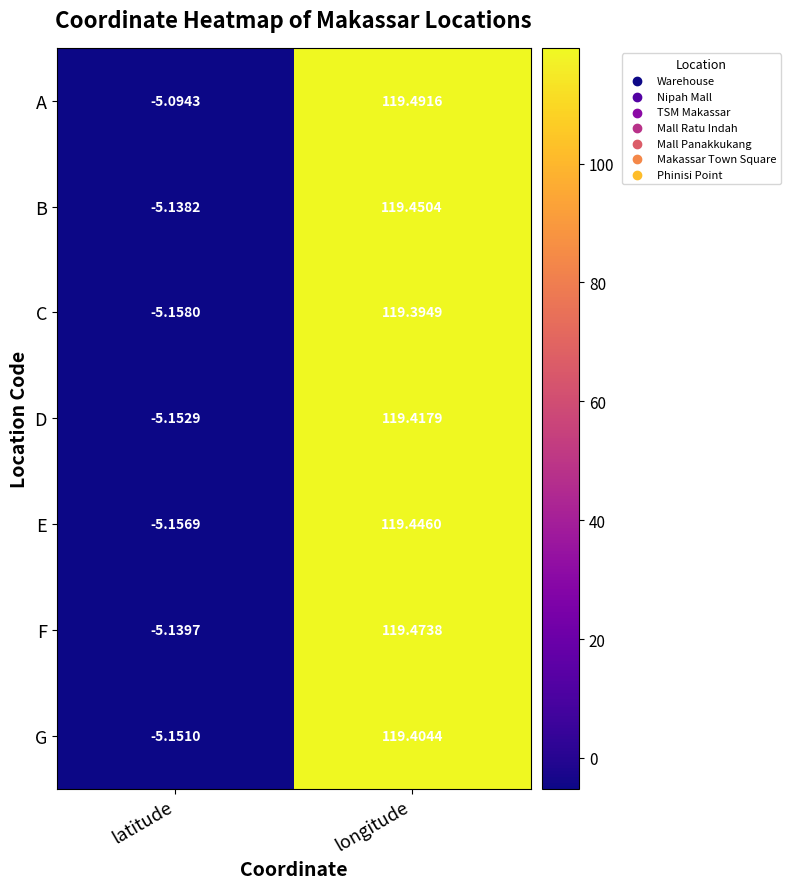

Count the number of data series in this chart.

7